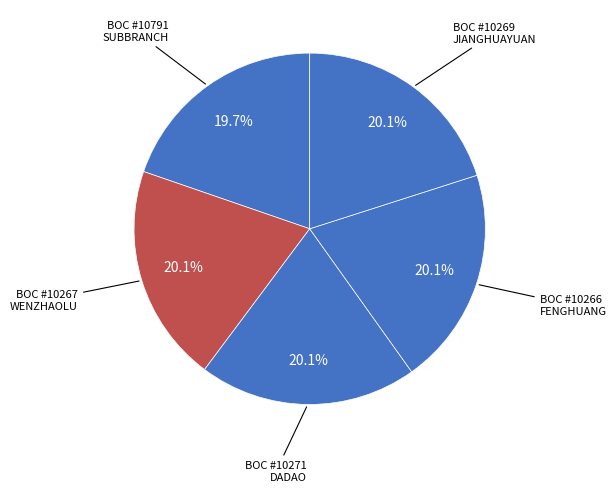

How many slices are in this pie chart?

5